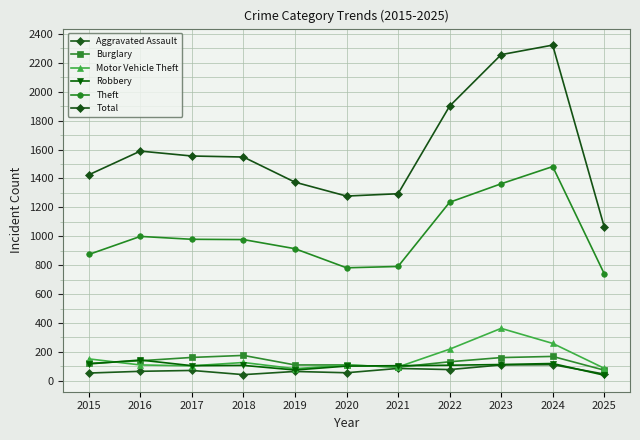

Rank the series by their maximum value, from highest to lowest.

Total, Theft, Motor Vehicle Theft, Burglary, Robbery, Aggravated Assault